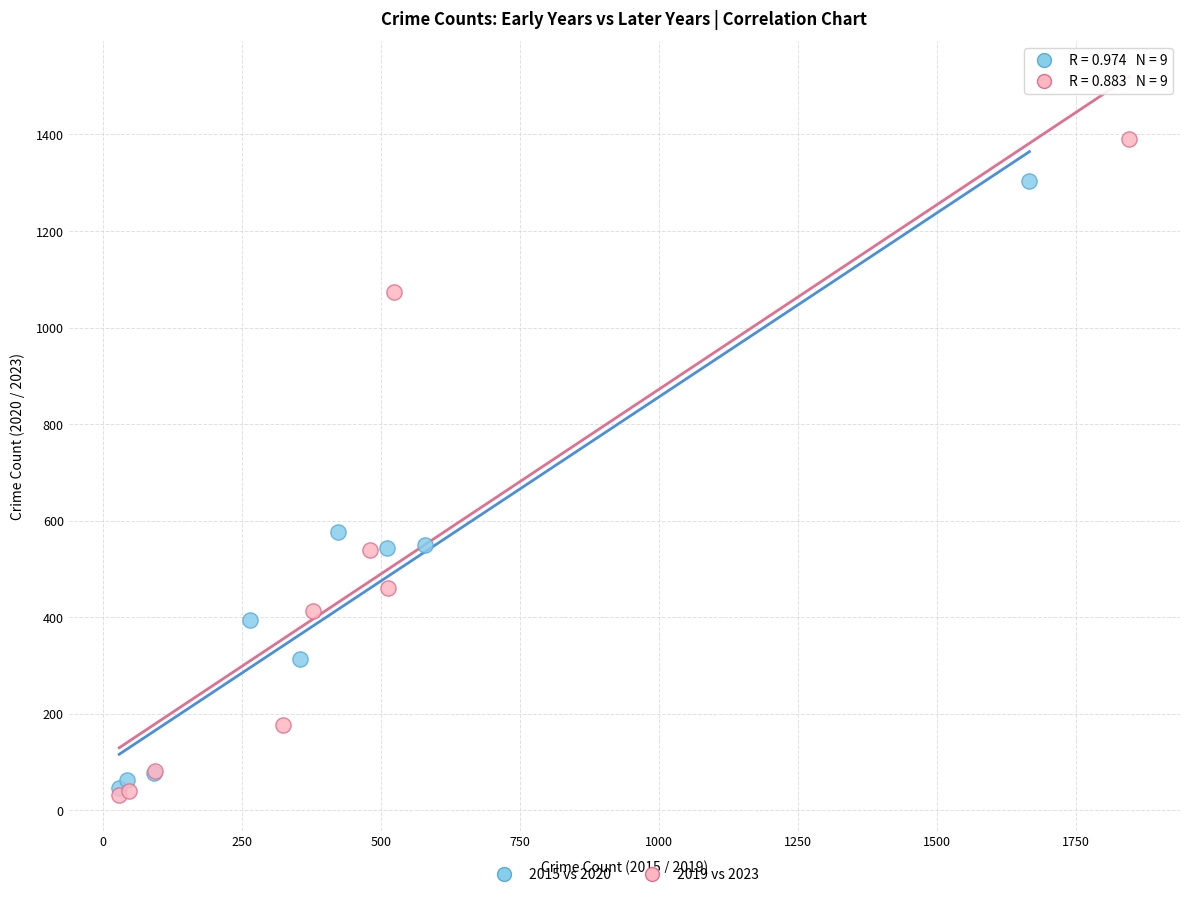

Which series reaches the maximum Y coordinate?

2019 vs 2023